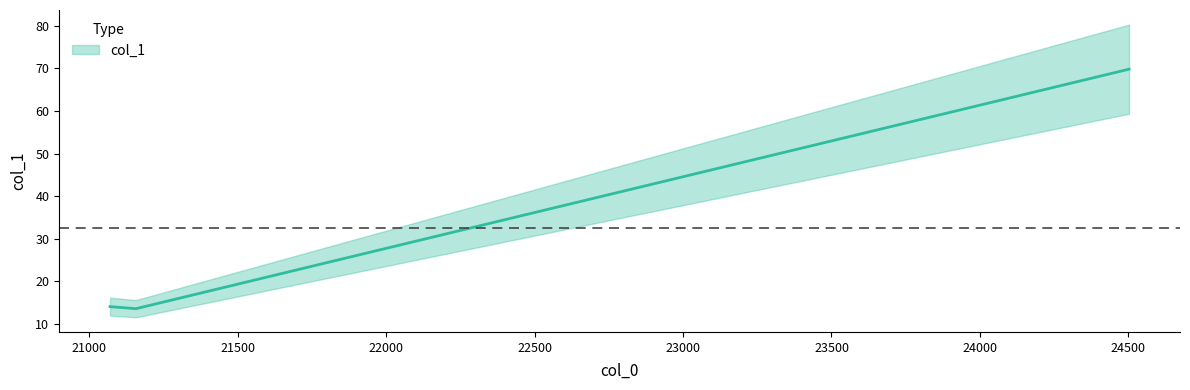

How many values are below 14?

1